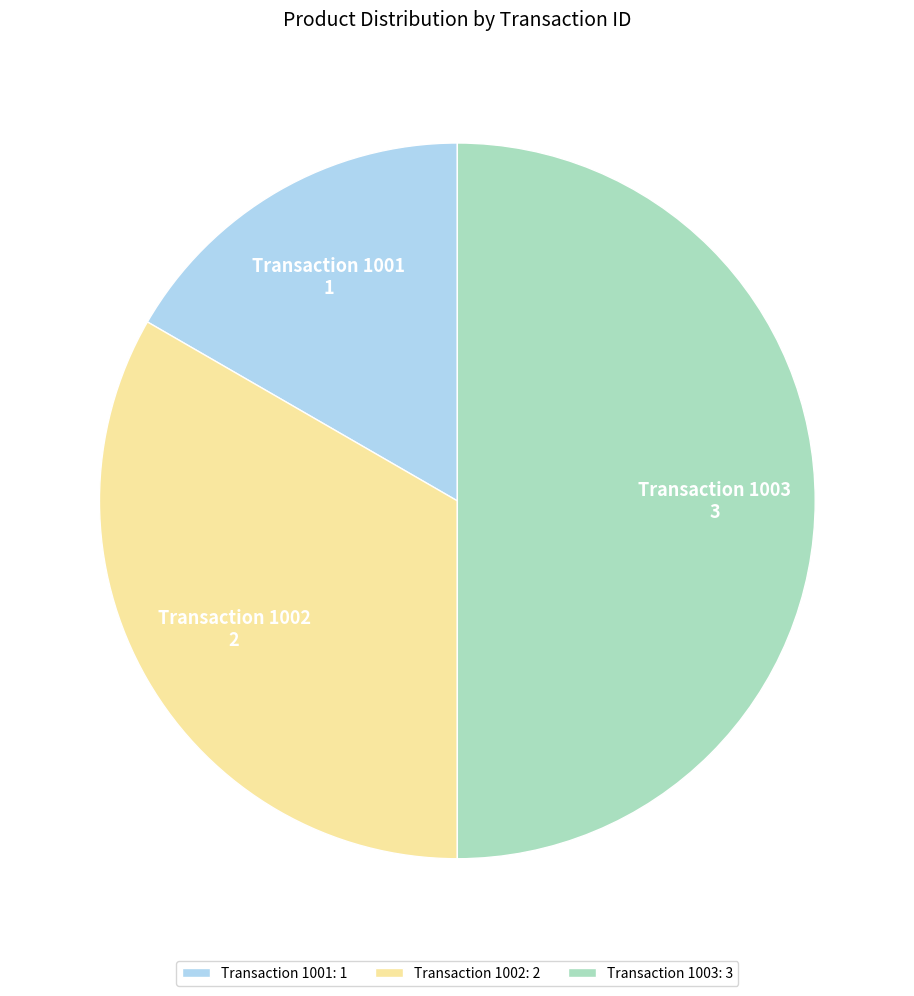

Is it true that Transaction 1003: 3 is 50% of the pie?

True